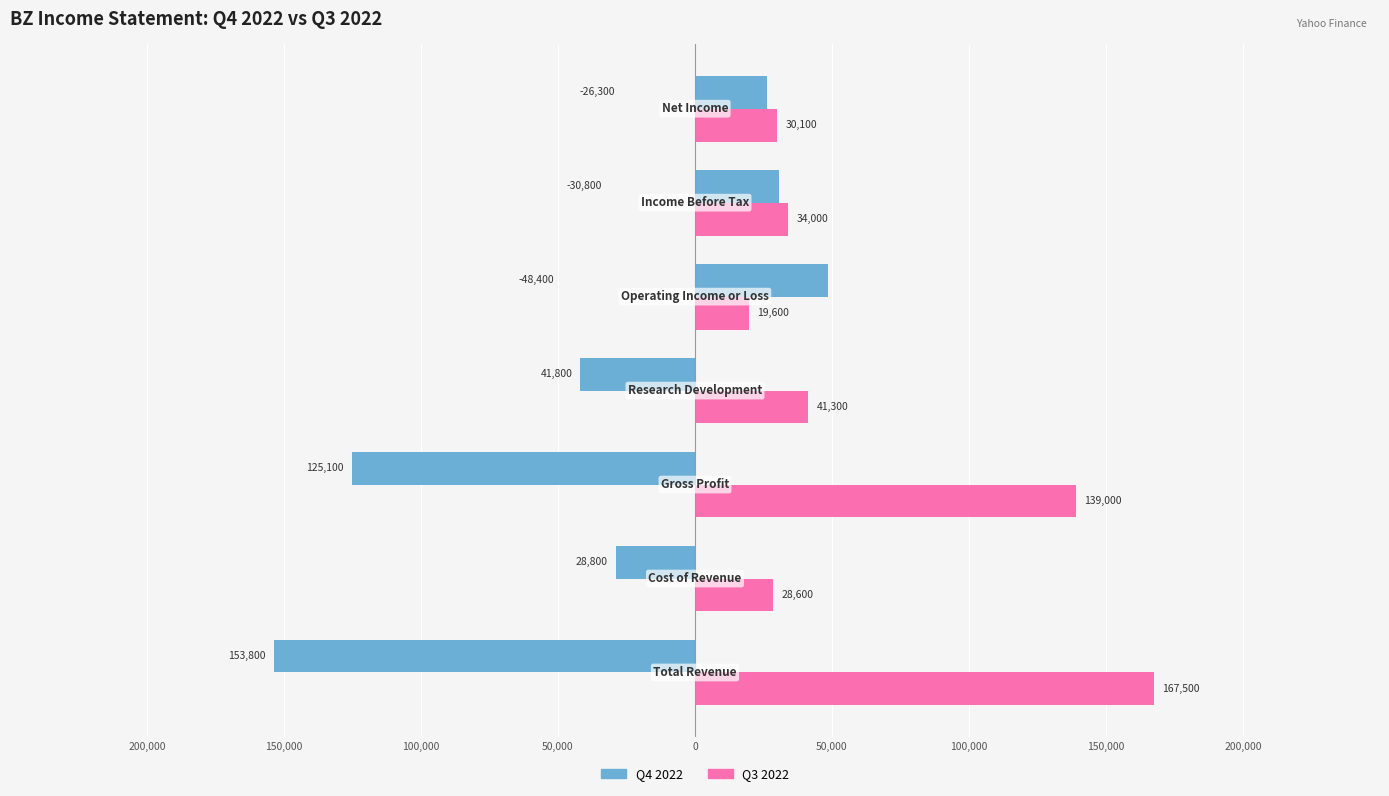

Reading left to right, what are all the values shown in this chart?

Q4 2022: -153800	-28800	-125100	-41800	48400	30800	26300
Q3 2022: 167500	28600	139000	41300	19600	34000	30100